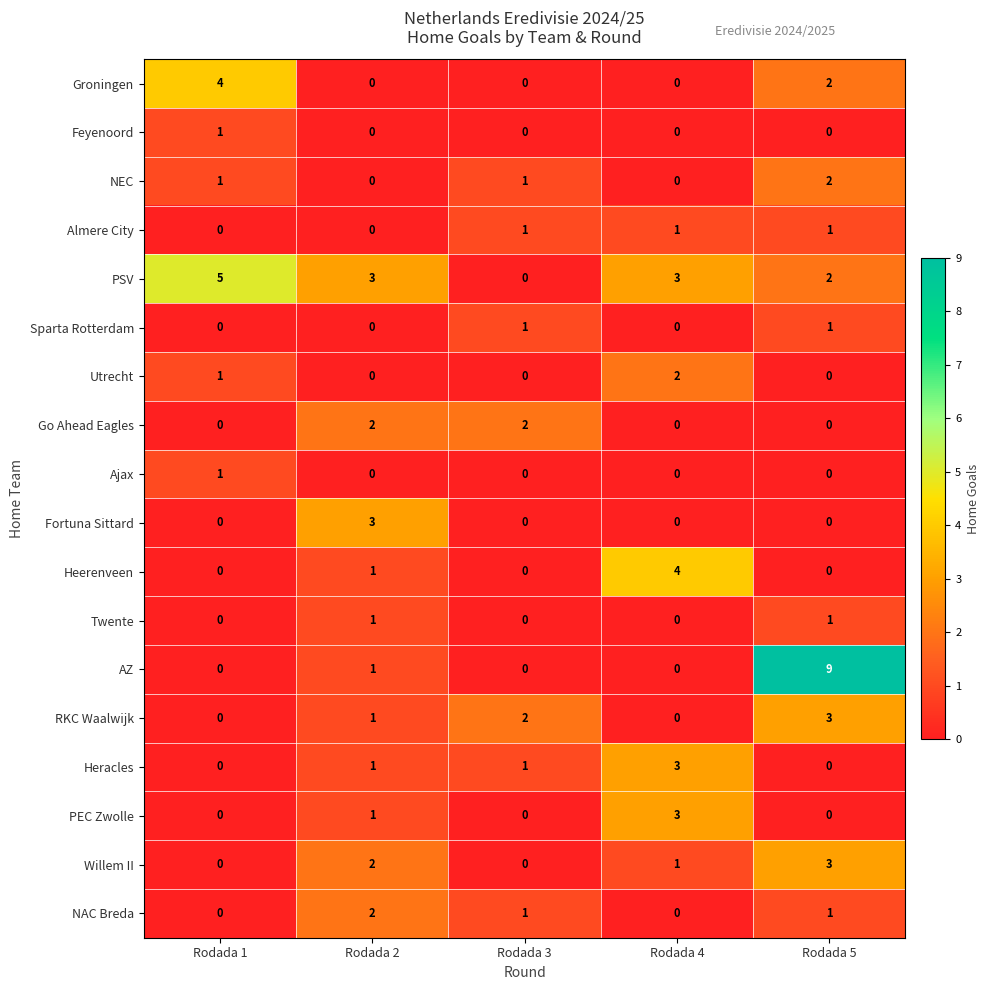

The PEC Zwolle series shows -2 at Rodada 3. True or false?

False